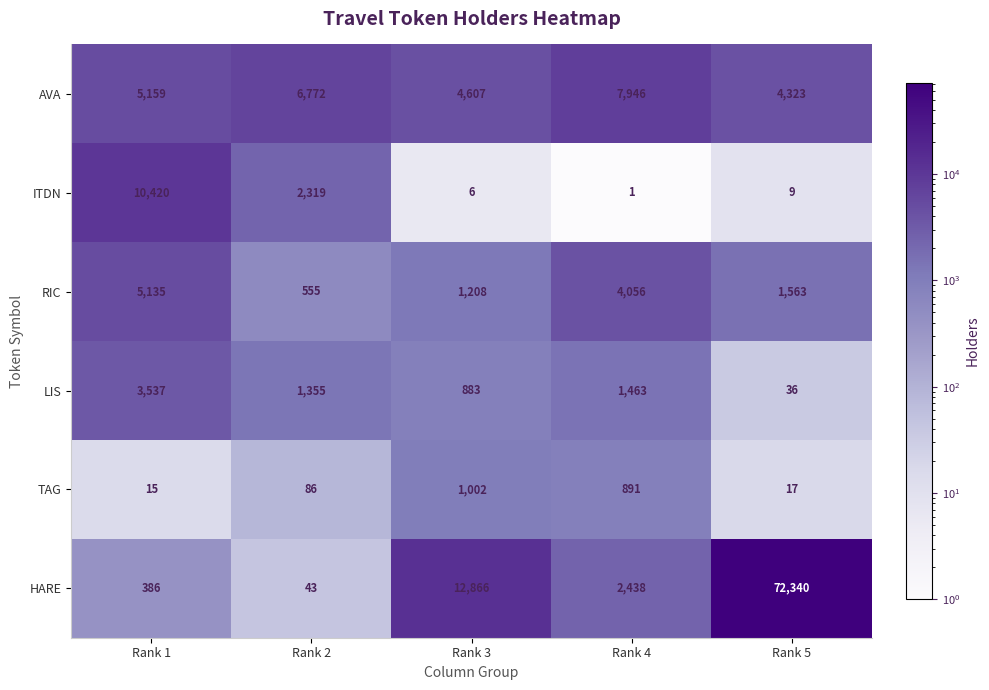

Which series has the widest spread of values?

HARE